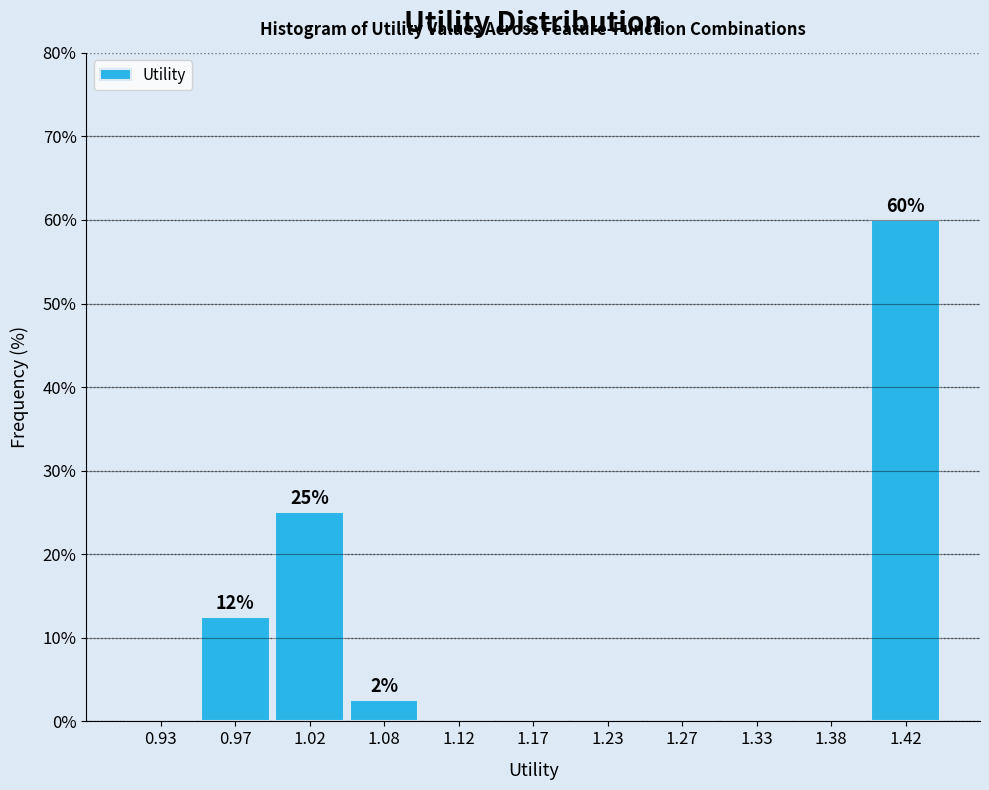

Over which range of the x-axis is the bar tallest?

1.40 to 1.45